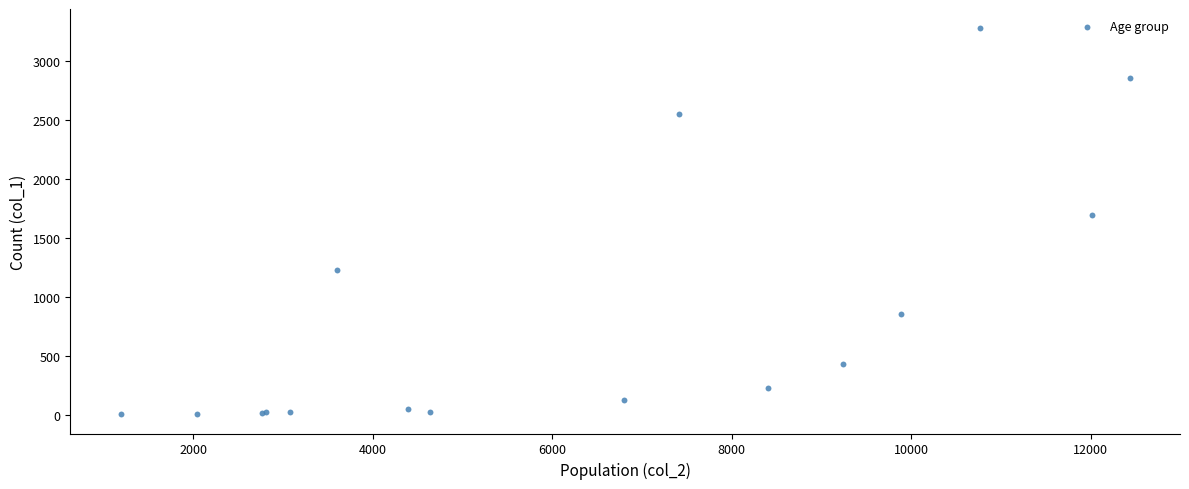

What Y value in the scatter plot is closest to 1638?

1690